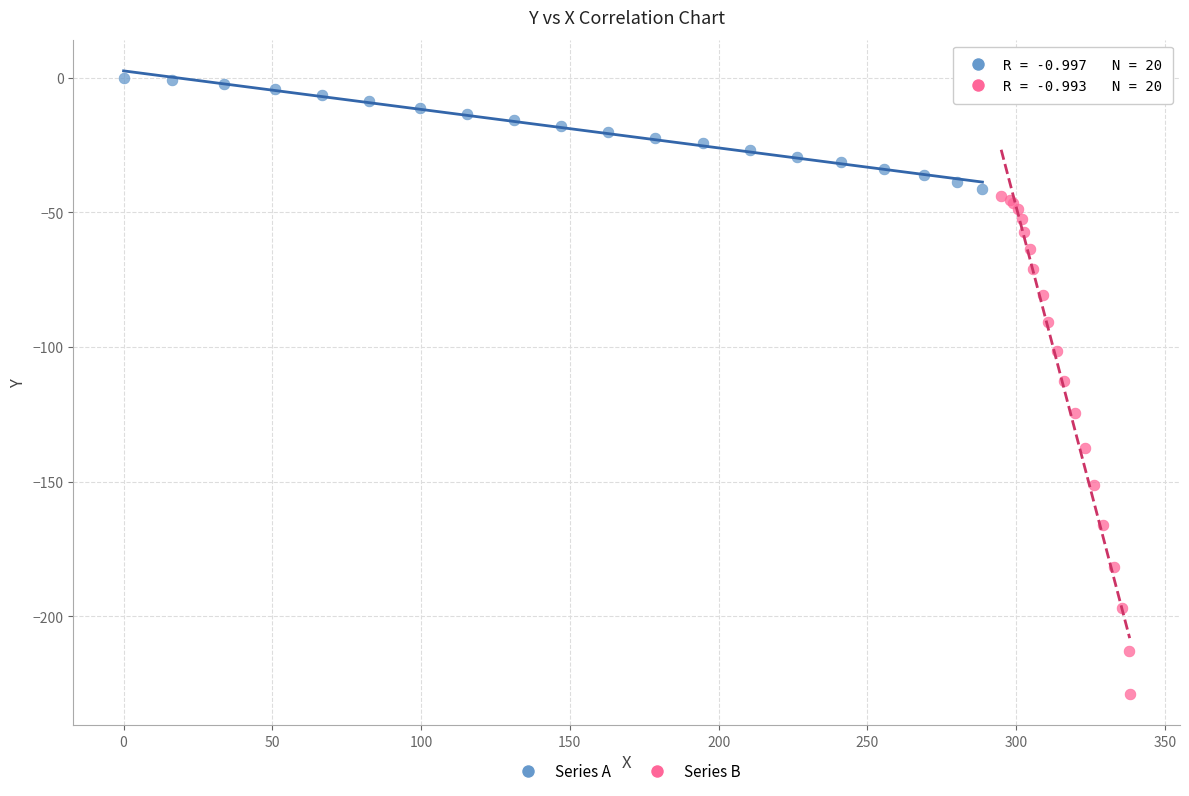

Which series reaches the minimum Y coordinate?

Series B